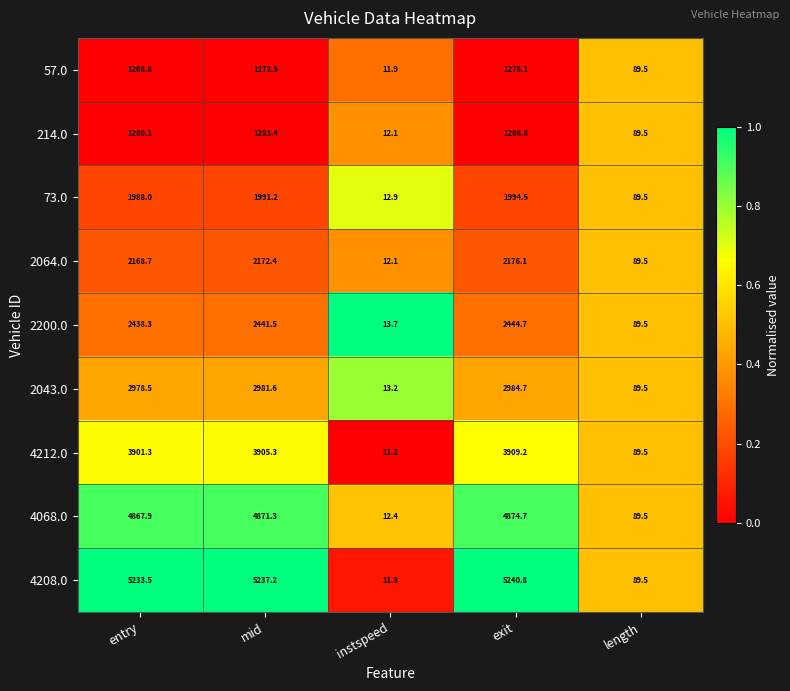

Rank the series by their maximum value, from highest to lowest.

4208.0, 4068.0, 4212.0, 2043.0, 2200.0, 2064.0, 73.0, 214.0, 57.0